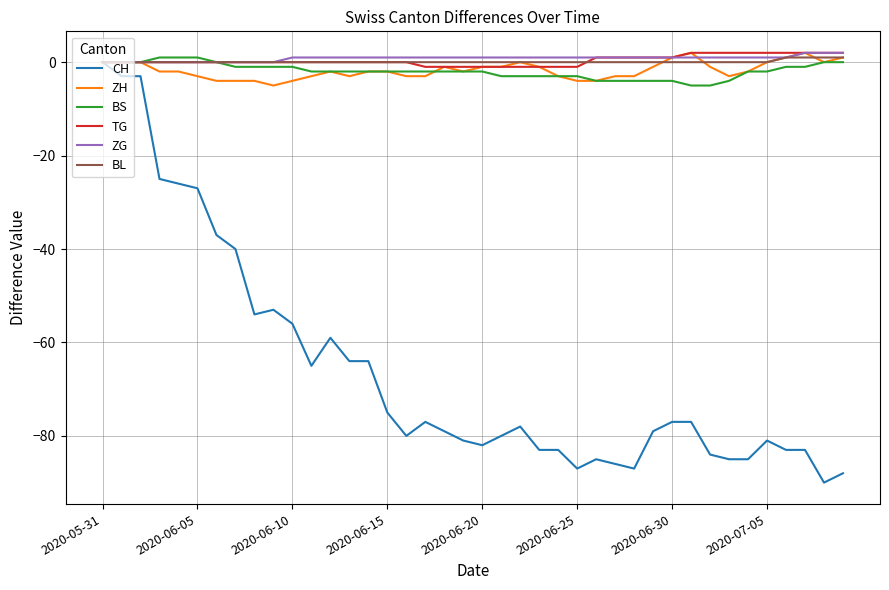

How many lines are shown in the chart?

6